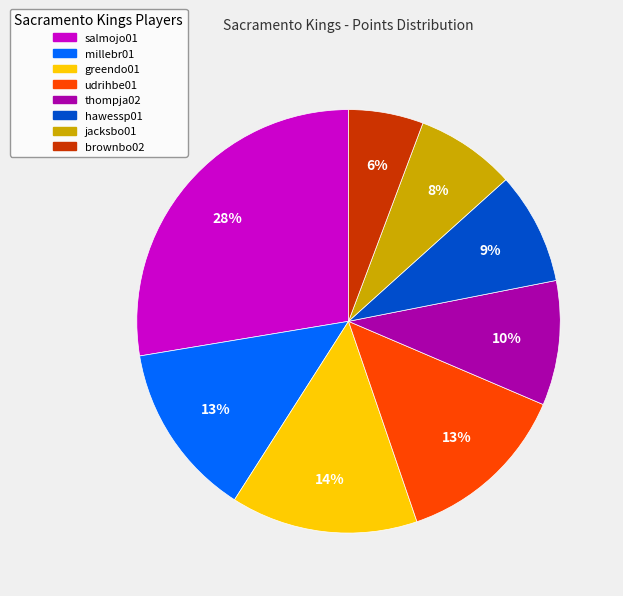

To the nearest percent, what is the combined percentage of greendo01 and hawessp01?

23%